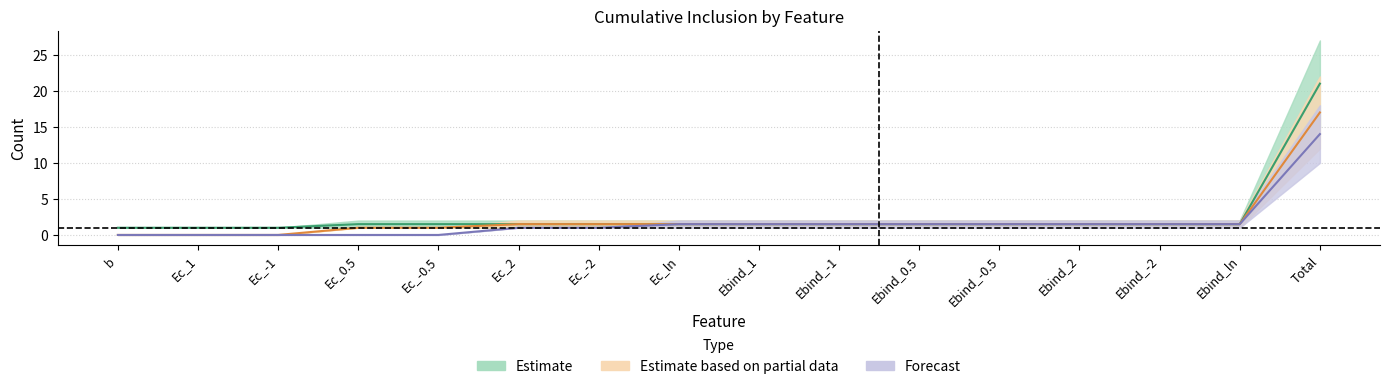

At which category does the chart reach its minimum across all series?

b